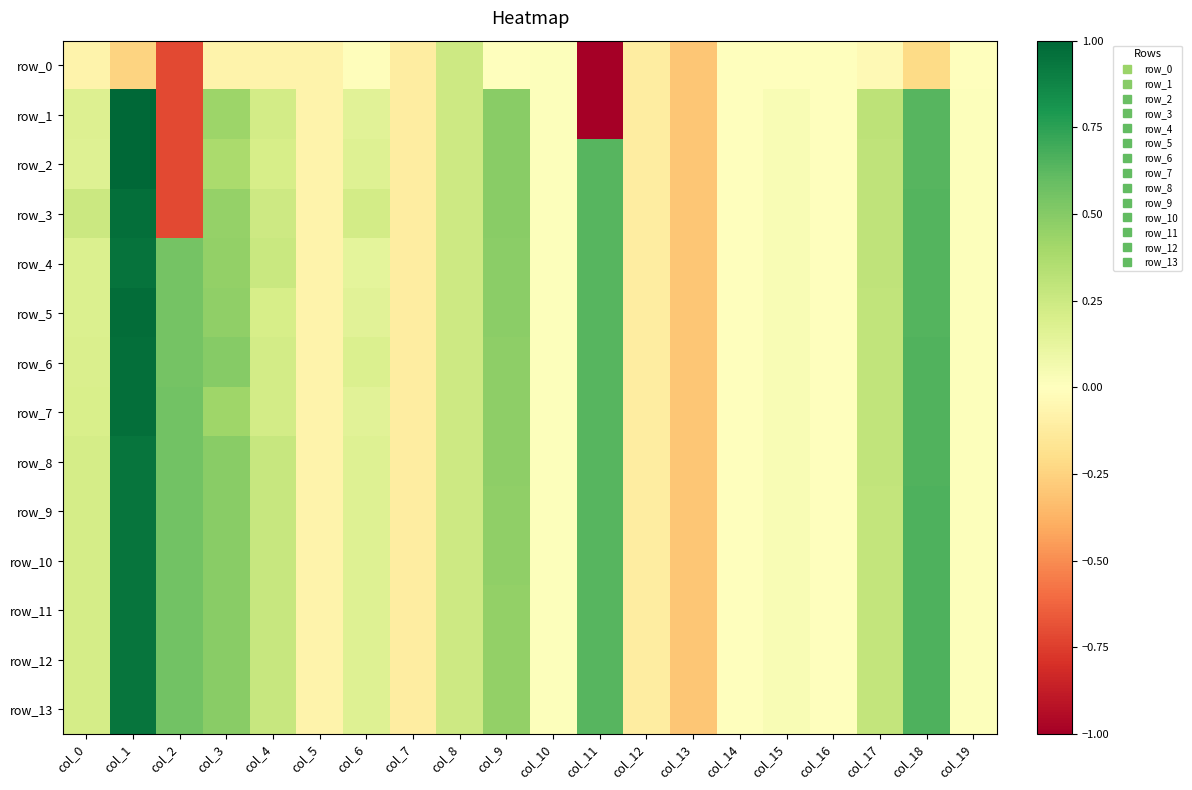

What is the difference between the maximum and minimum values in the row_6 series?

1.3